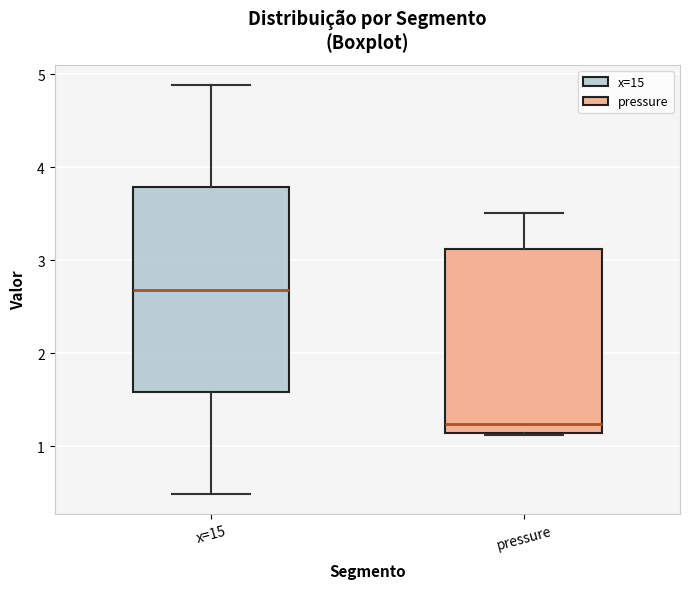

Where does the median line of the box for x=15 sit on the y-axis? The values are not printed on the chart, so give them approximately, as read against the axis.

2.7